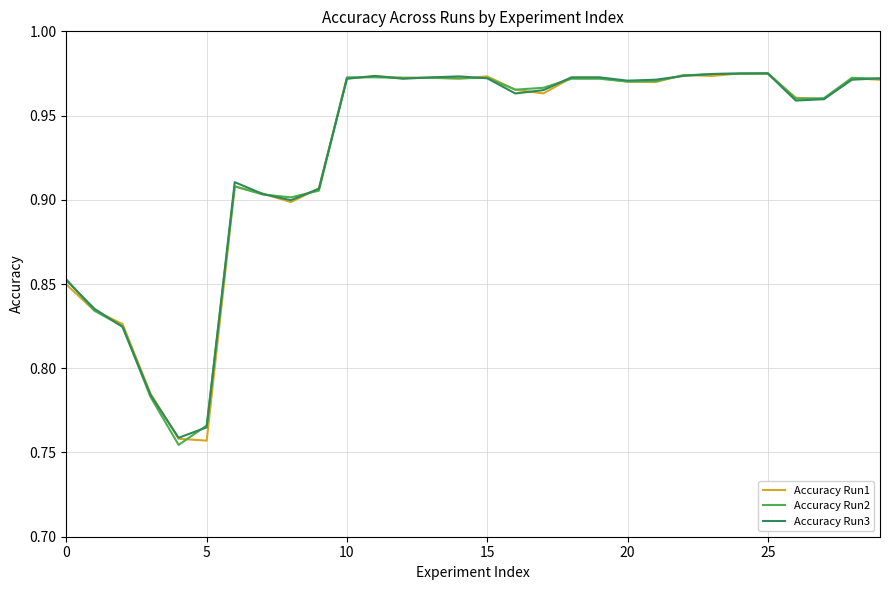

Count the number of categories in the chart.

30